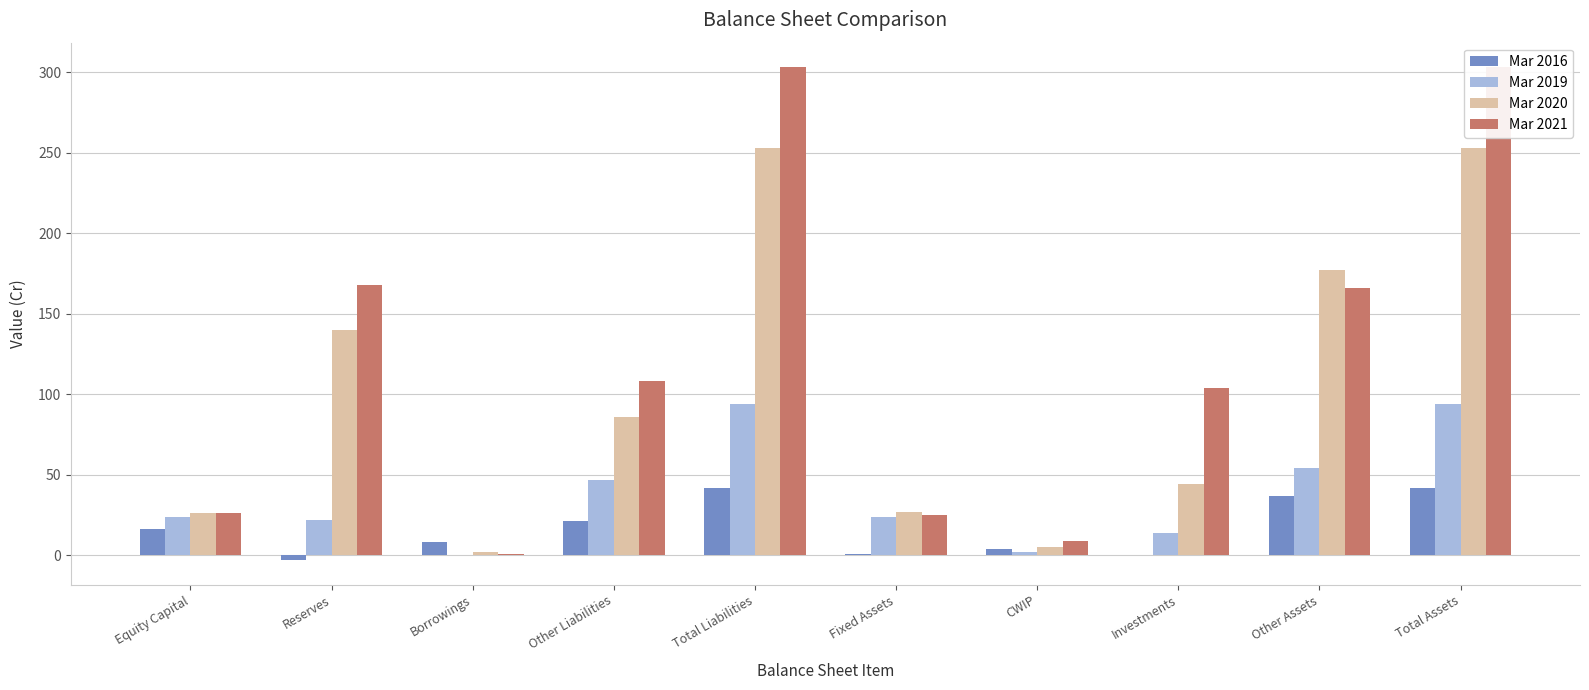

Between Total Liabilities and Investments, which is larger?

Total Liabilities